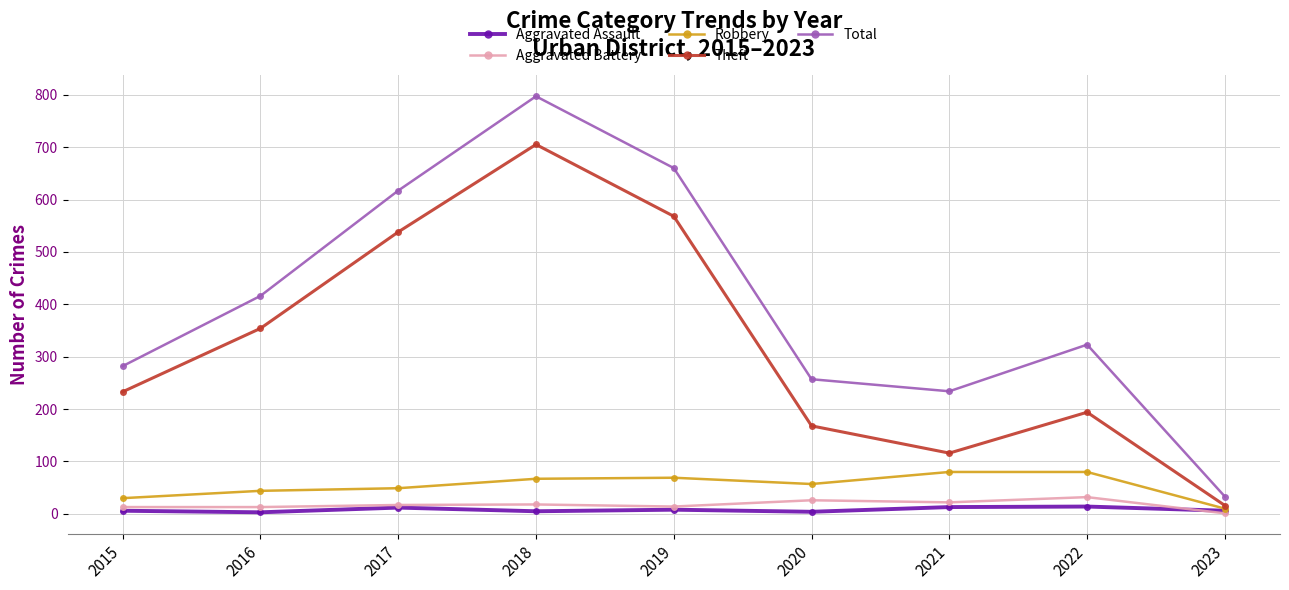

At which category does Theft reach its first local peak?

2018